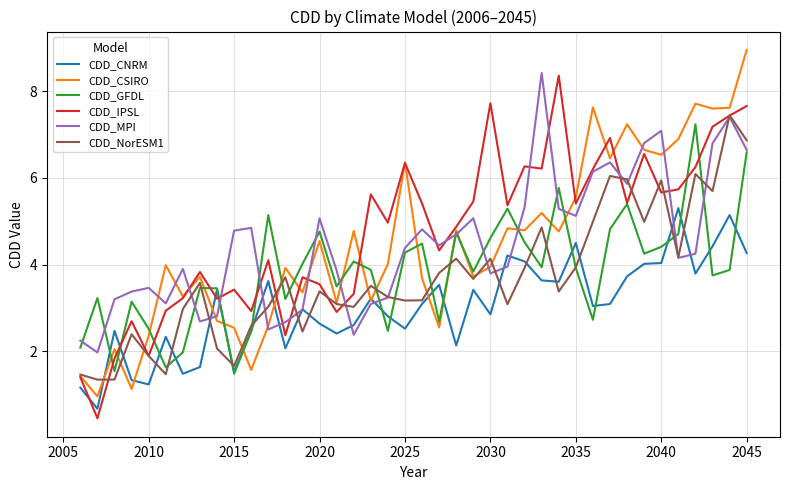

True or false: CDD_CNRM and CDD_GFDL intersect in this chart.

True